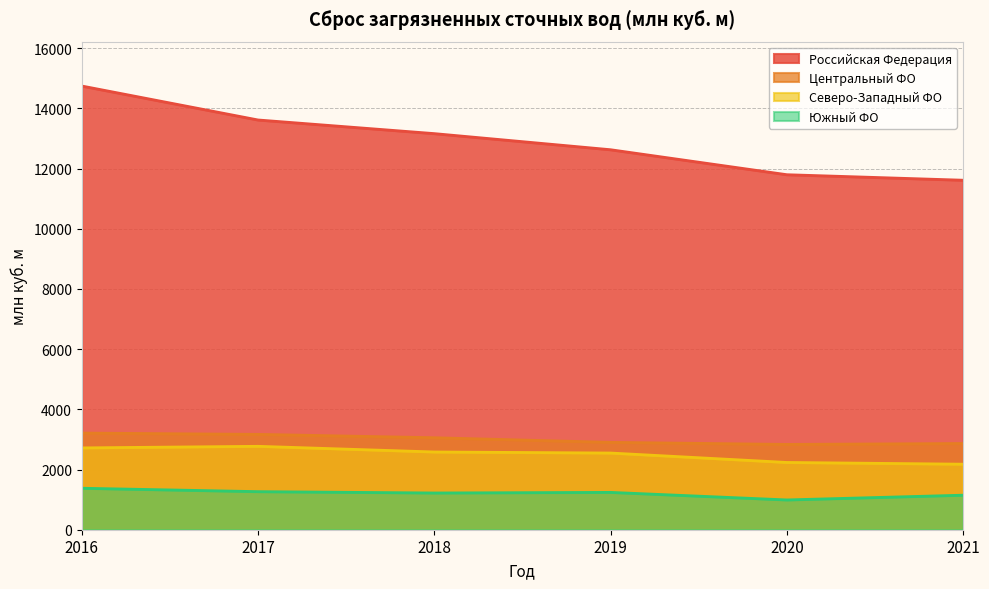

List the series in order of their peak value, lowest first.

Южный ФО, Северо-Западный ФО, Центральный ФО, Российская Федерация